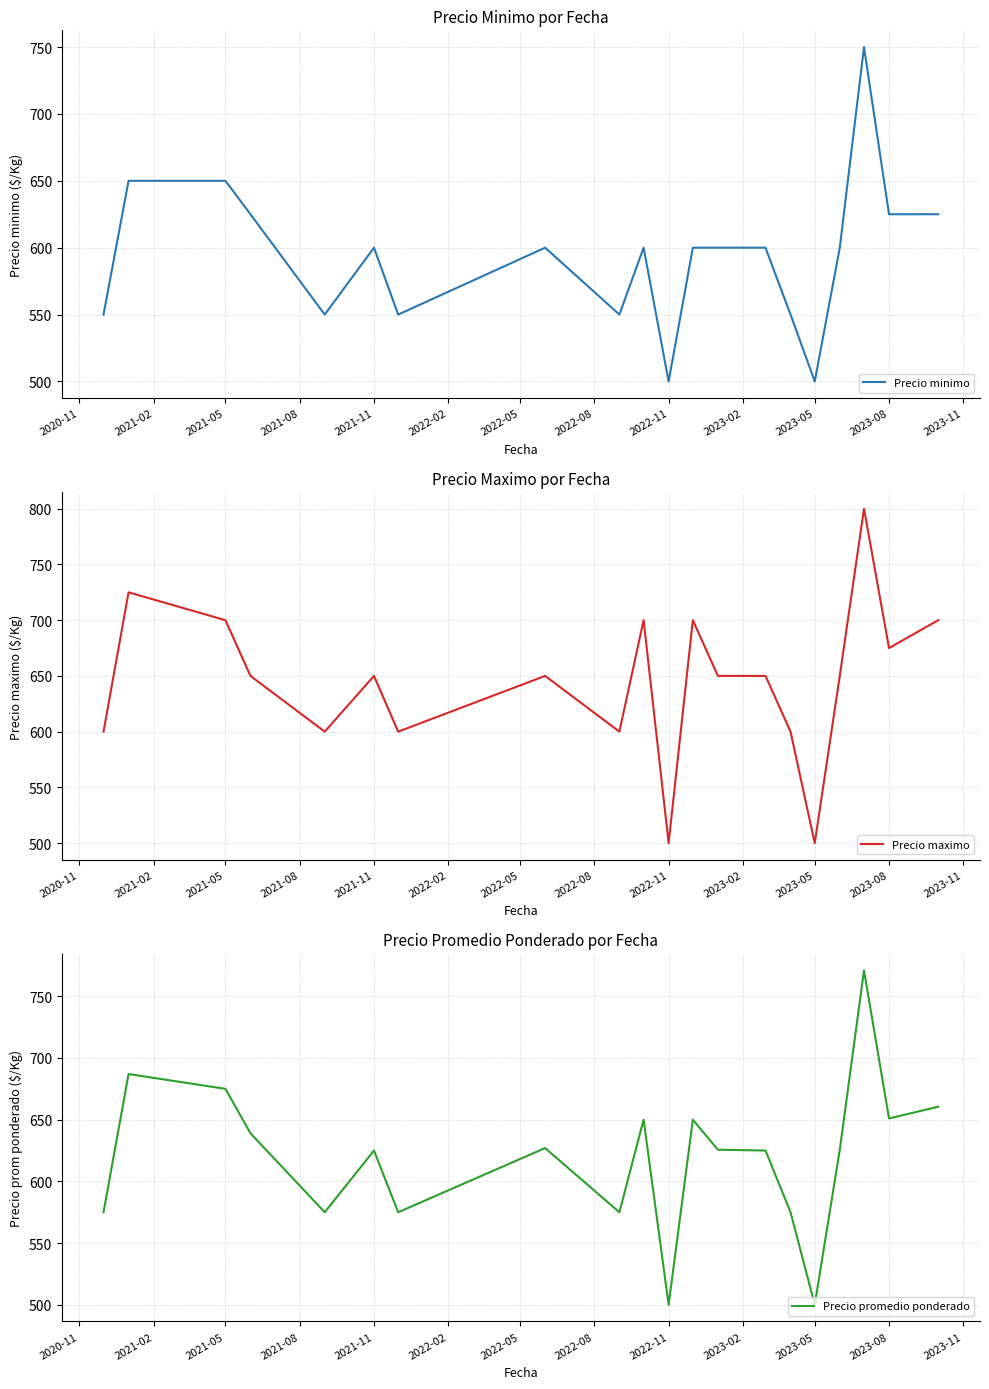

True or false: Precio minimo and Precio promedio ponderado cross at least once.

False